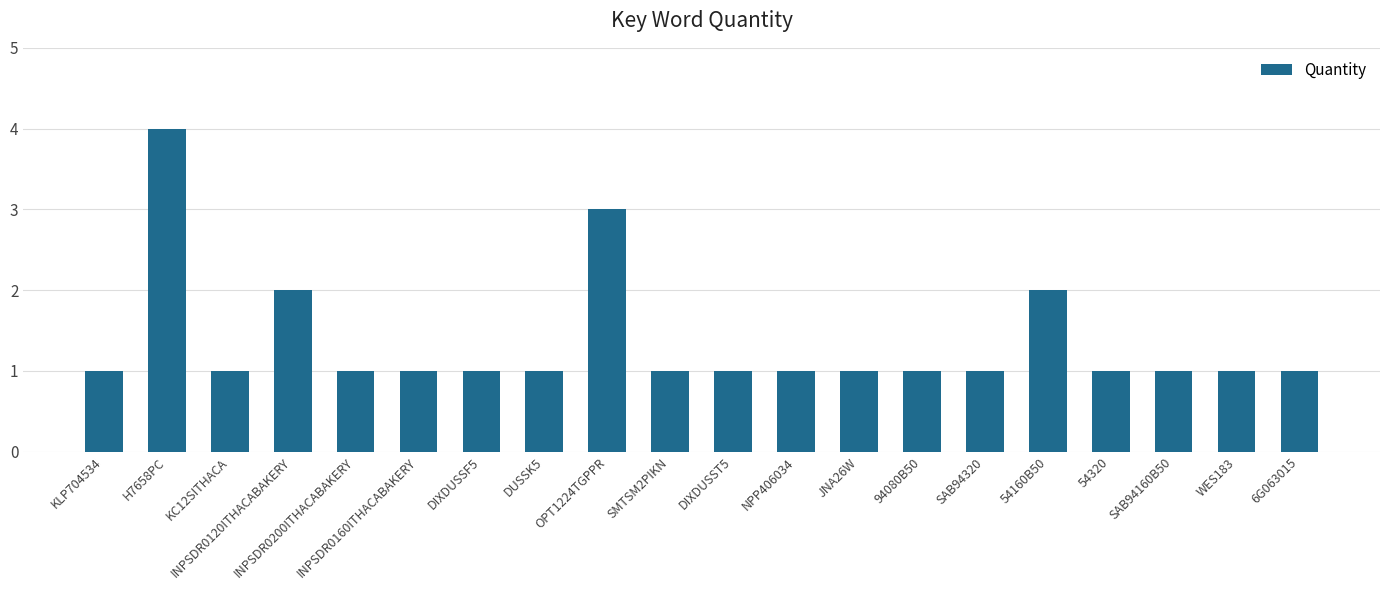

At which category does the chart reach its peak across all series?

H7658PC